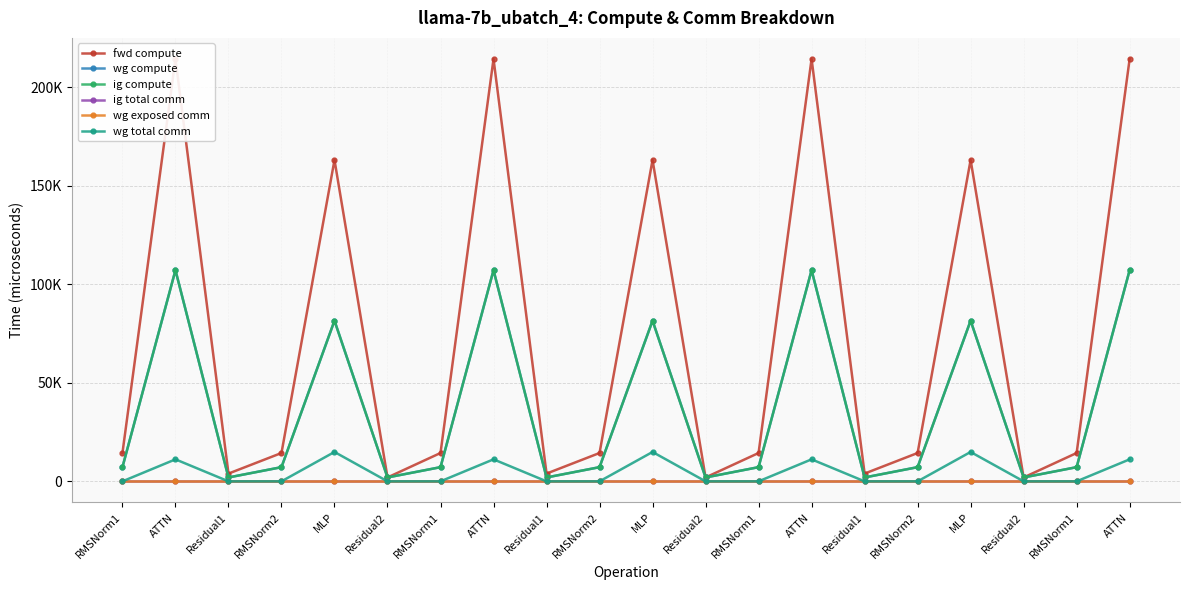

Reading left to right, transcribe all the data shown in this chart.

fwd compute: RMSNorm1=14382.8	ATTN=214286.5	Residual1=3936.2	RMSNorm2=14382.8	MLP=163051.9	Residual2=1968.1	RMSNorm1=14382.8	ATTN=214286.5	Residual1=3936.2	RMSNorm2=14382.8	MLP=163051.9	Residual2=1968.1	RMSNorm1=14382.8	ATTN=214286.5	Residual1=3936.2	RMSNorm2=14382.8	MLP=163051.9	Residual2=1968.1	RMSNorm1=14382.8	ATTN=214286.5
wg compute: RMSNorm1=7191.4	ATTN=107143.2	Residual1=1968.1	RMSNorm2=7191.4	MLP=81525.9	Residual2=1968.1	RMSNorm1=7191.4	ATTN=107143.2	Residual1=1968.1	RMSNorm2=7191.4	MLP=81525.9	Residual2=1968.1	RMSNorm1=7191.4	ATTN=107143.2	Residual1=1968.1	RMSNorm2=7191.4	MLP=81525.9	Residual2=1968.1	RMSNorm1=7191.4	ATTN=107143.2
ig compute: RMSNorm1=7191.4	ATTN=107143.2	Residual1=1968.1	RMSNorm2=7191.4	MLP=81525.9	Residual2=1968.1	RMSNorm1=7191.4	ATTN=107143.2	Residual1=1968.1	RMSNorm2=7191.4	MLP=81525.9	Residual2=1968.1	RMSNorm1=7191.4	ATTN=107143.2	Residual1=1968.1	RMSNorm2=7191.4	MLP=81525.9	Residual2=1968.1	RMSNorm1=7191.4	ATTN=107143.2
ig total comm: RMSNorm1=0.0	ATTN=0.0	Residual1=0.0	RMSNorm2=0.0	MLP=0.0	Residual2=0.0	RMSNorm1=0.0	ATTN=0.0	Residual1=0.0	RMSNorm2=0.0	MLP=0.0	Residual2=0.0	RMSNorm1=0.0	ATTN=0.0	Residual1=0.0	RMSNorm2=0.0	MLP=0.0	Residual2=0.0	RMSNorm1=0.0	ATTN=0.0
wg exposed comm: RMSNorm1=0.0	ATTN=0.0	Residual1=0.0	RMSNorm2=0.0	MLP=0.0	Residual2=0.0	RMSNorm1=0.0	ATTN=0.0	Residual1=0.0	RMSNorm2=0.0	MLP=0.0	Residual2=0.0	RMSNorm1=0.0	ATTN=0.0	Residual1=0.0	RMSNorm2=0.0	MLP=0.0	Residual2=0.0	RMSNorm1=0.0	ATTN=0.0
wg total comm: RMSNorm1=0.0	ATTN=11160.8	Residual1=0.0	RMSNorm2=0.0	MLP=14903.8	Residual2=0.0	RMSNorm1=0.0	ATTN=11160.8	Residual1=0.0	RMSNorm2=0.0	MLP=14903.8	Residual2=0.0	RMSNorm1=0.0	ATTN=11160.8	Residual1=0.0	RMSNorm2=0.0	MLP=14903.8	Residual2=0.0	RMSNorm1=0.0	ATTN=11160.8